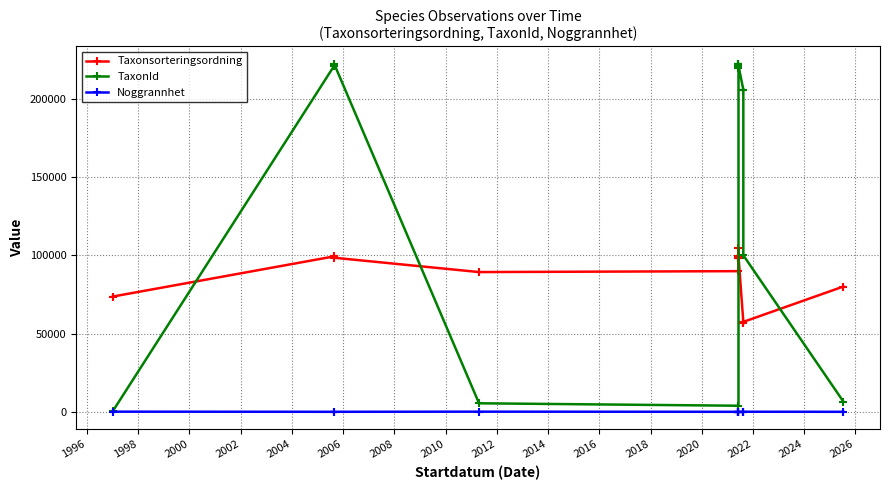

How many interior local valleys does the TaxonId series have?

3